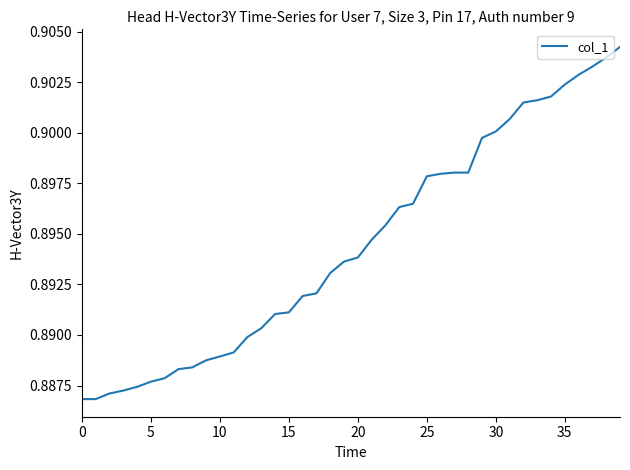

The chart shows a value of 0.2 at 10. True or false?

False